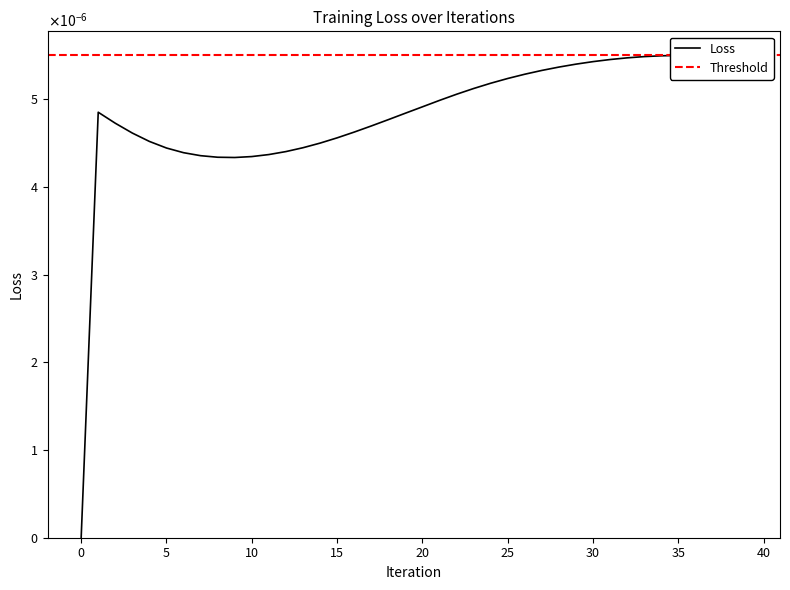

How many data points are above 0?

39